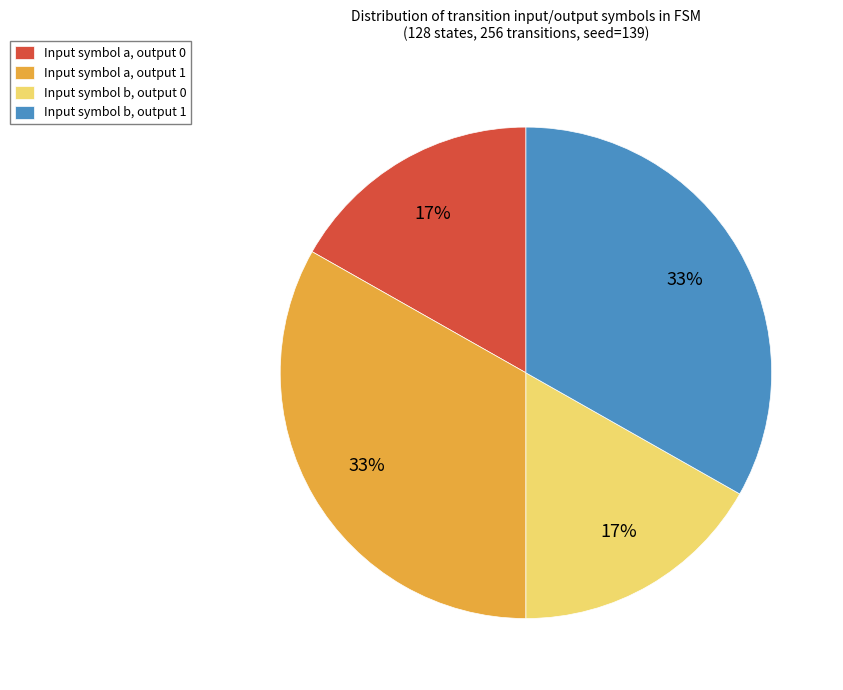

To the nearest percent, what portion does Input symbol b, output 0 represent?

17%